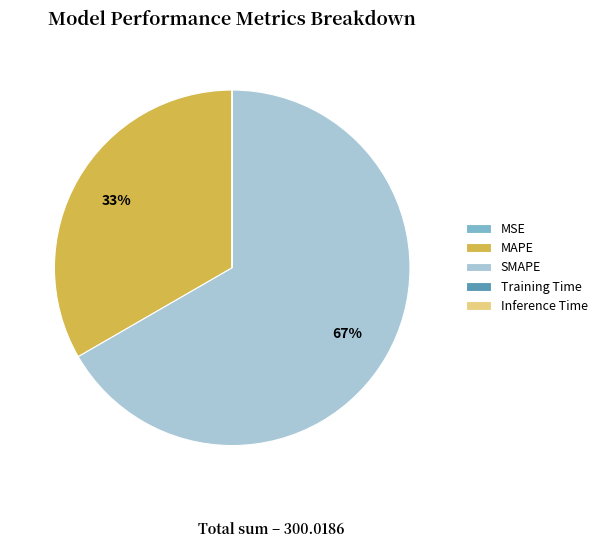

What is the majority slice?

SMAPE